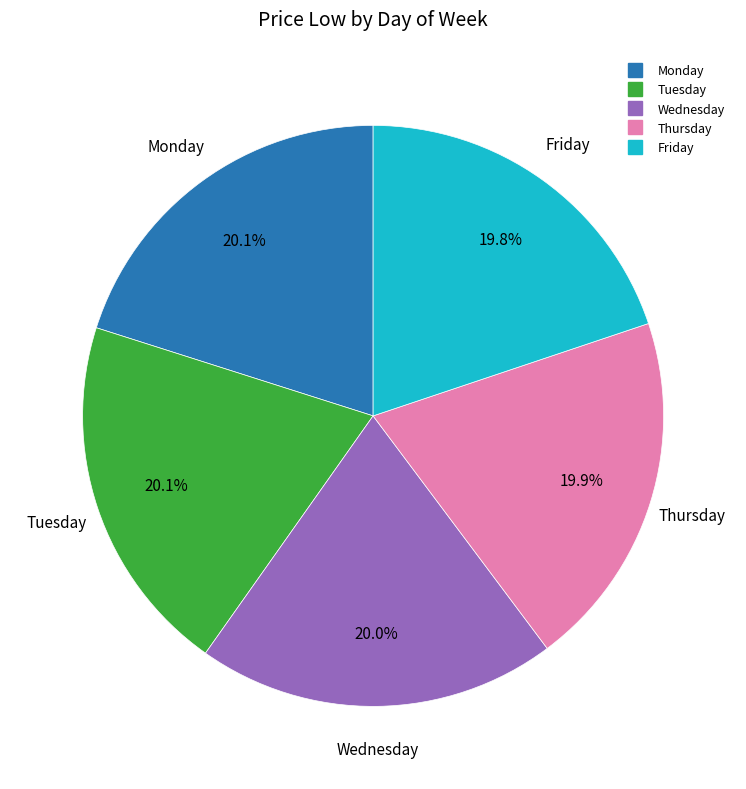

Approximately how many times larger is the value at Tuesday compared to Friday?

1.0